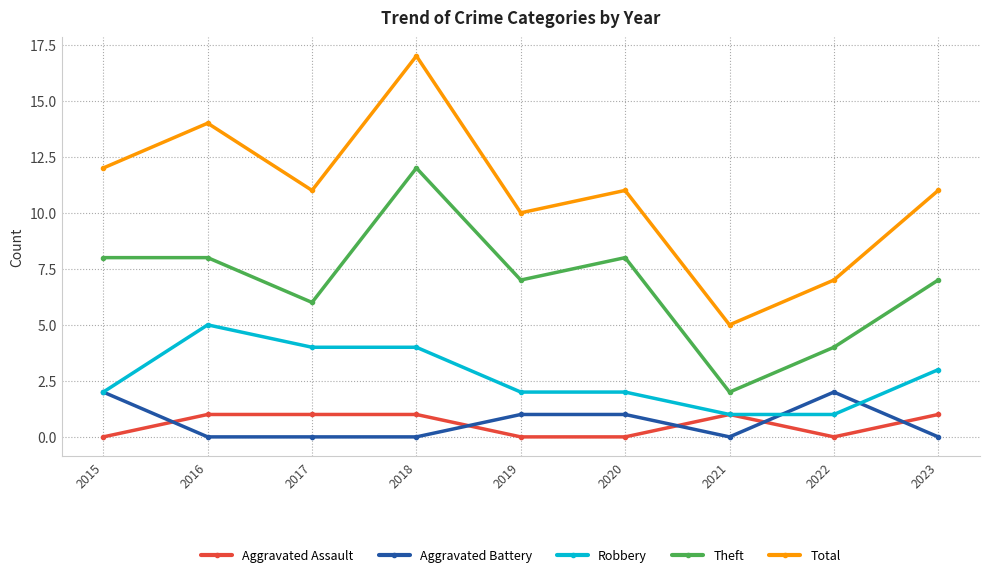

How many interior local peaks does the Total series have?

3